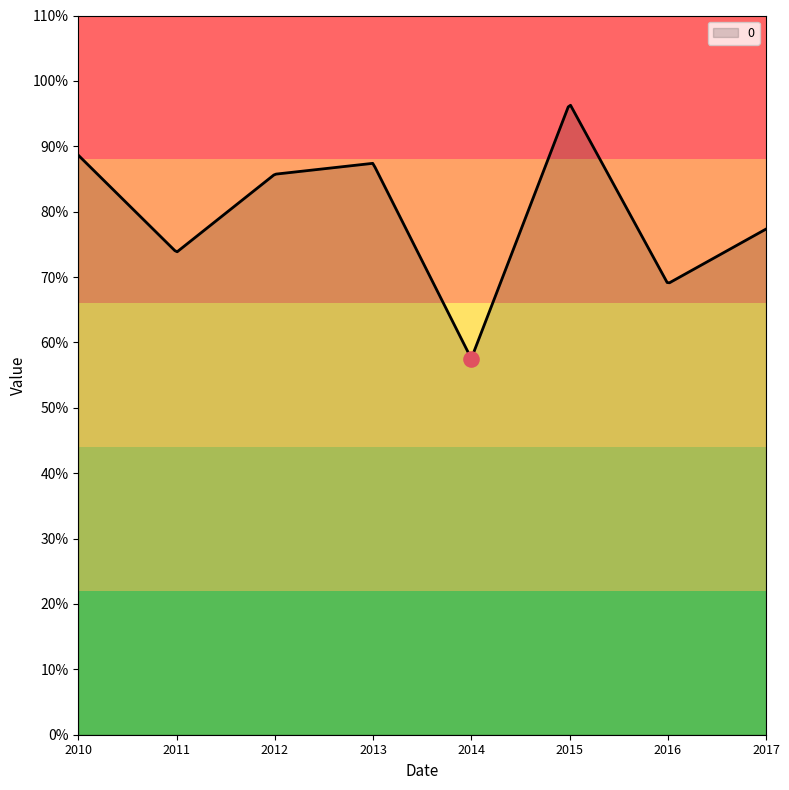

Which has a higher value, 2012-07-15 or 2015-07-15?

2015-07-15